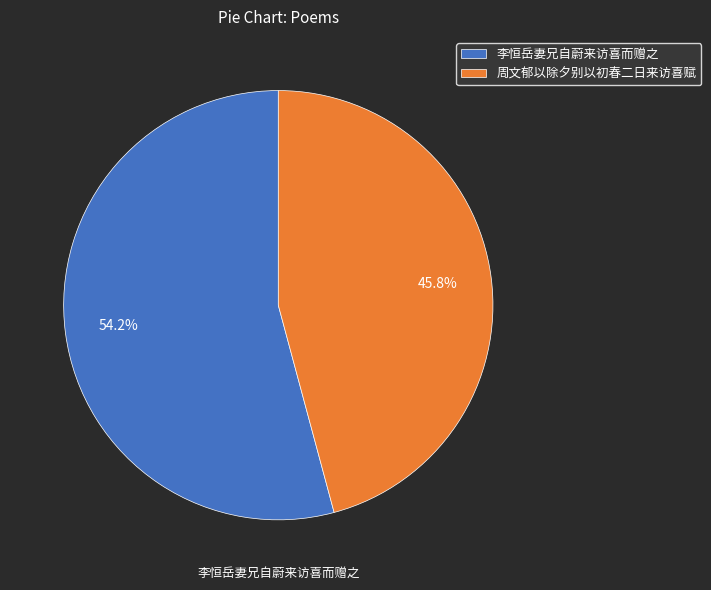

To the nearest percent, what is the difference between the largest and smallest slice percentages?

8%